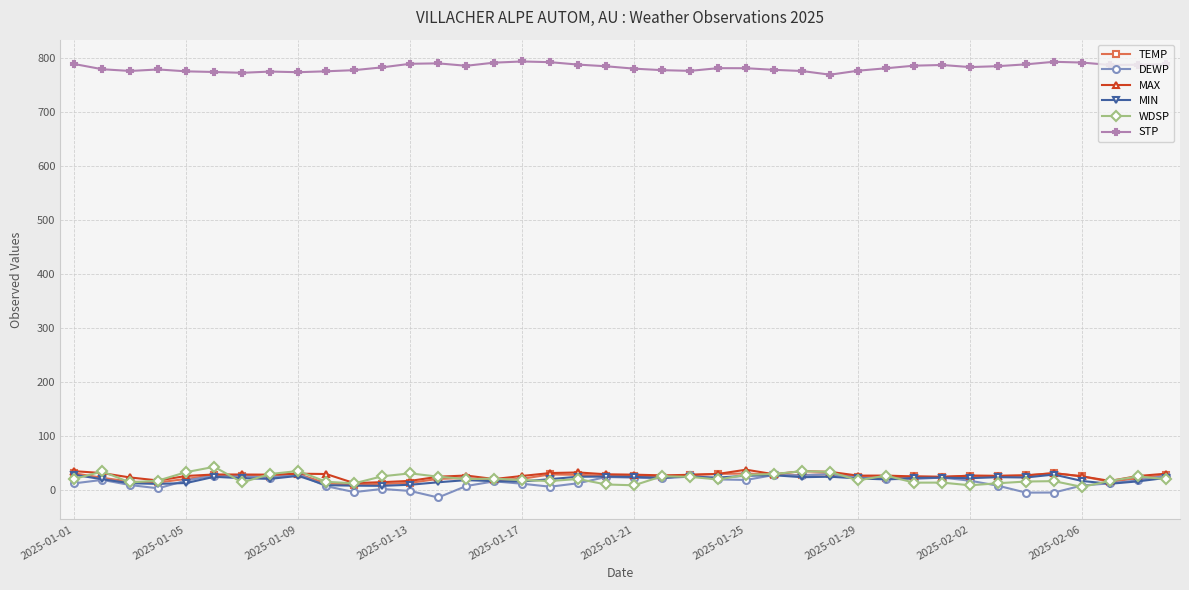

True or false: STP and MAX intersect in this chart.

False